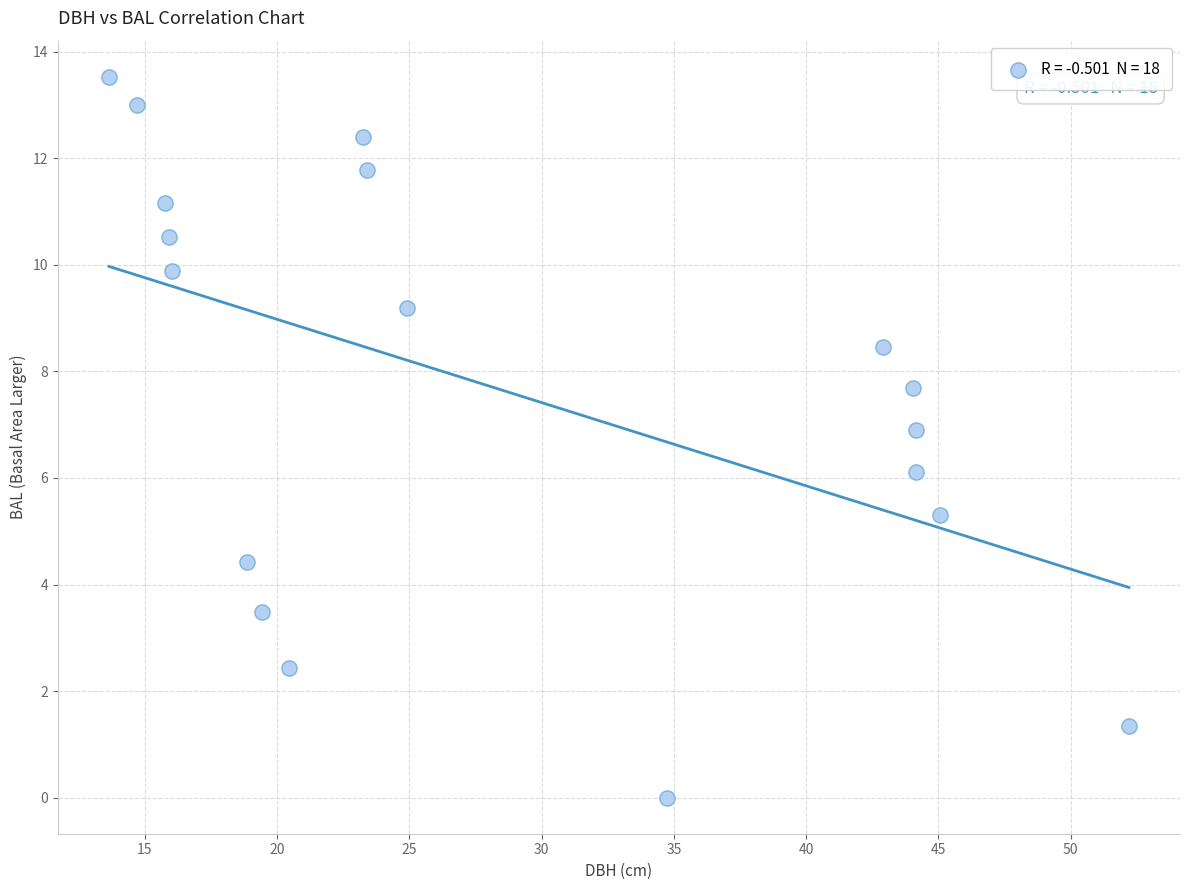

What is the range of X values (max minus min)?

38.6